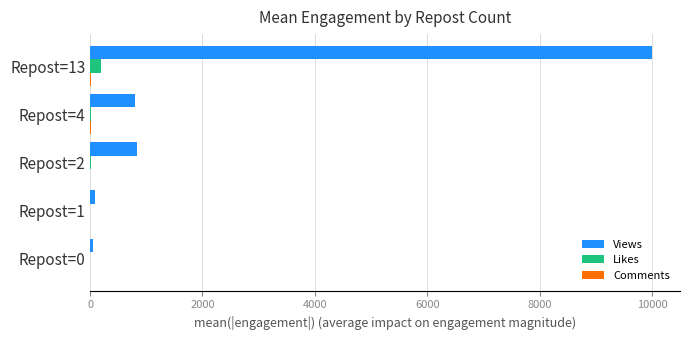

What is the highest value of the Views series?

10000.0